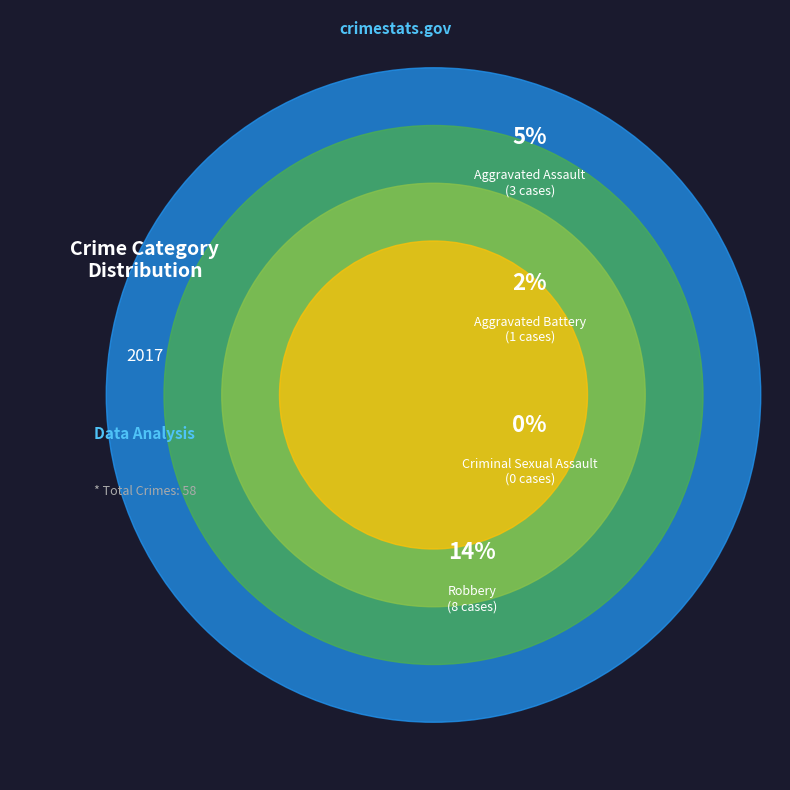

What percentage is the Theft slice, to the nearest percent?

79%